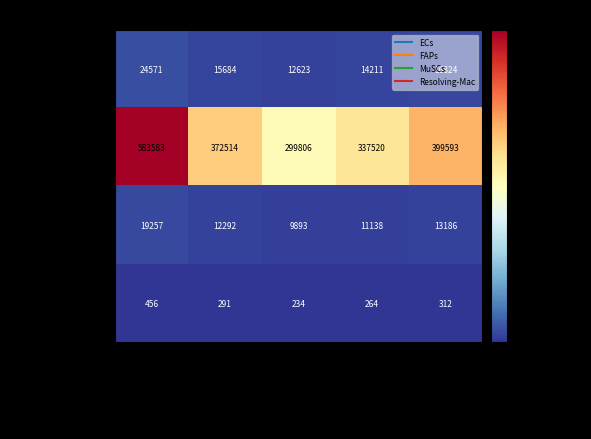

Which category has the highest value across all series?

ECs